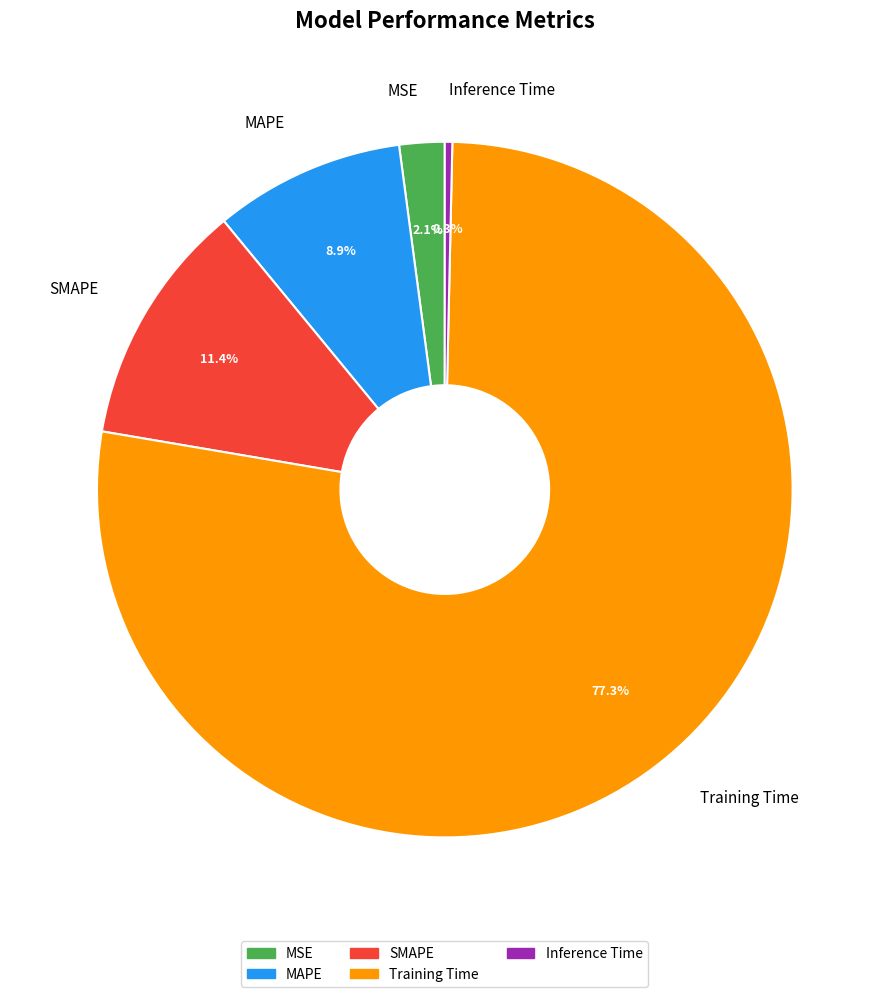

Is it true that SMAPE is 11% of the pie?

True